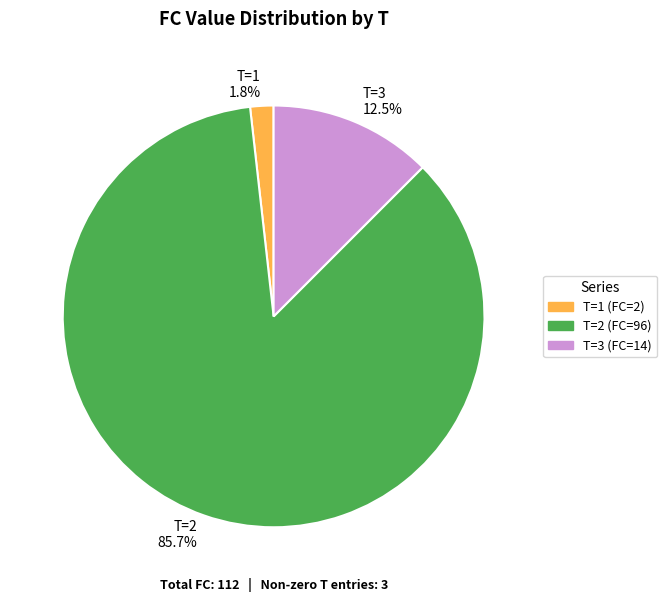

Is there a majority slice in this chart?

Yes